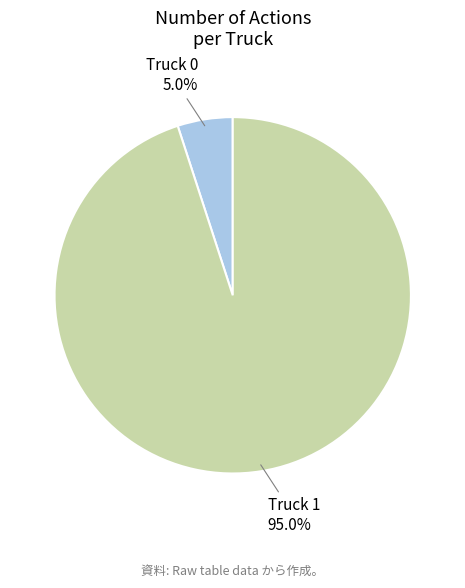

The Truck 0 slice represents 1% of the pie. True or false?

False